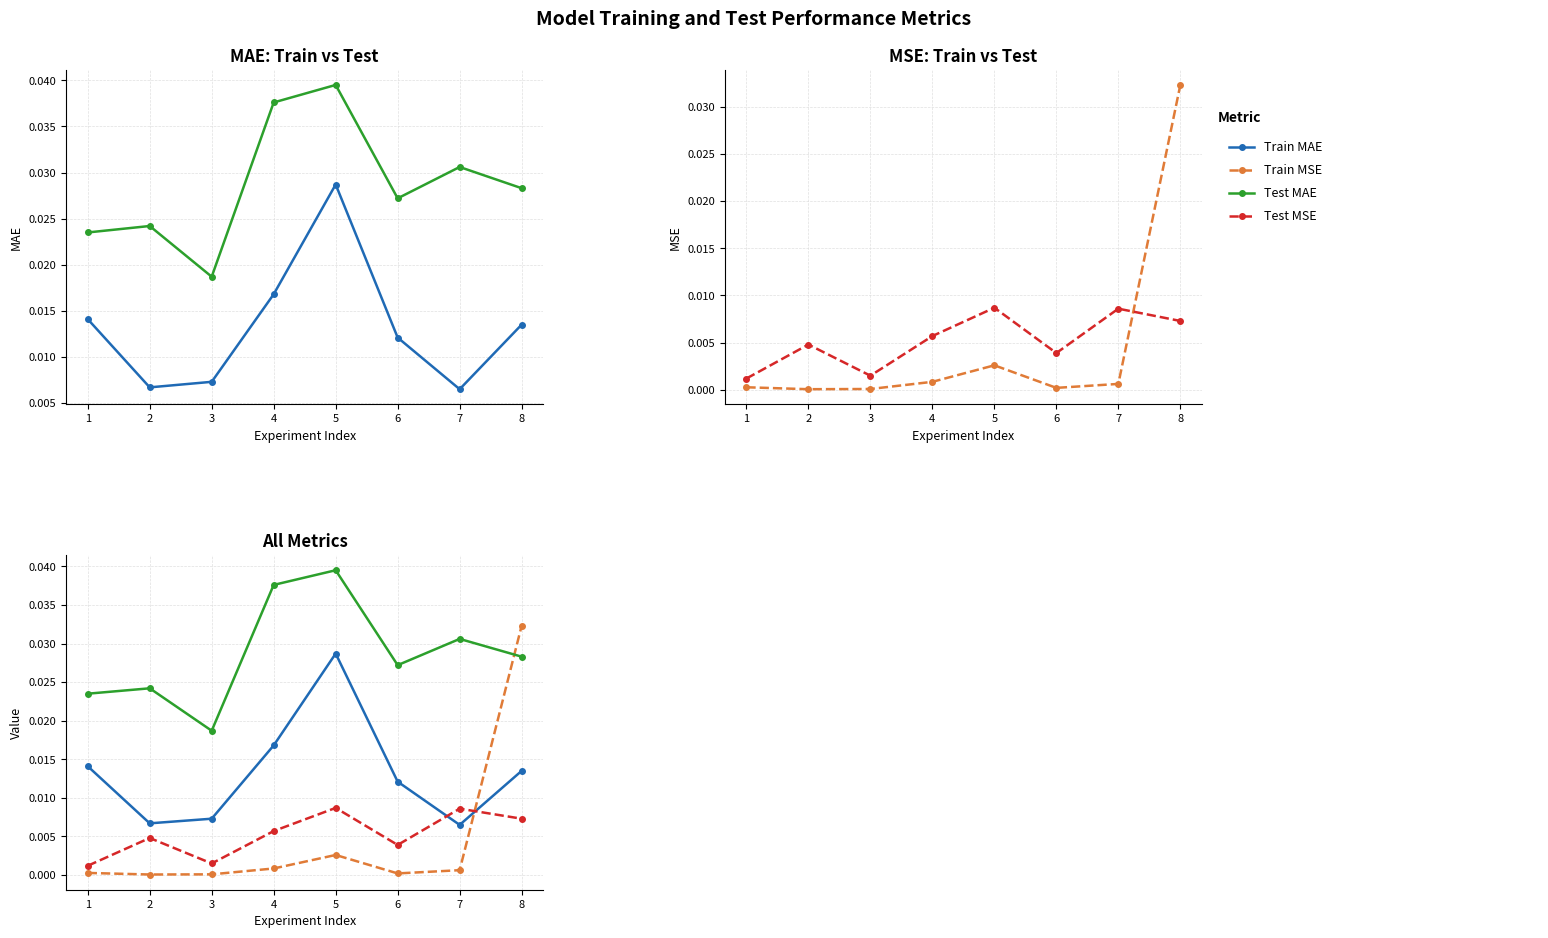

Is the value of Test MAE at 5 greater than the value of Train MSE at 2?

Yes